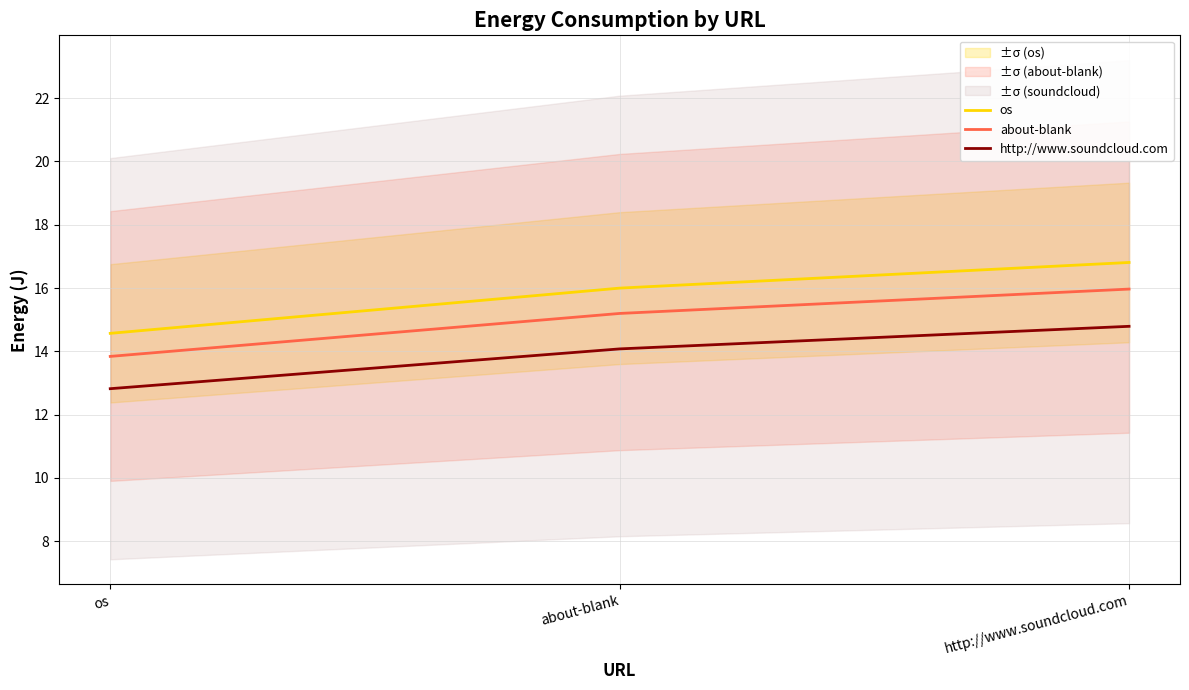

The value of http://www.soundcloud.com at os is 12.8. True or false?

True